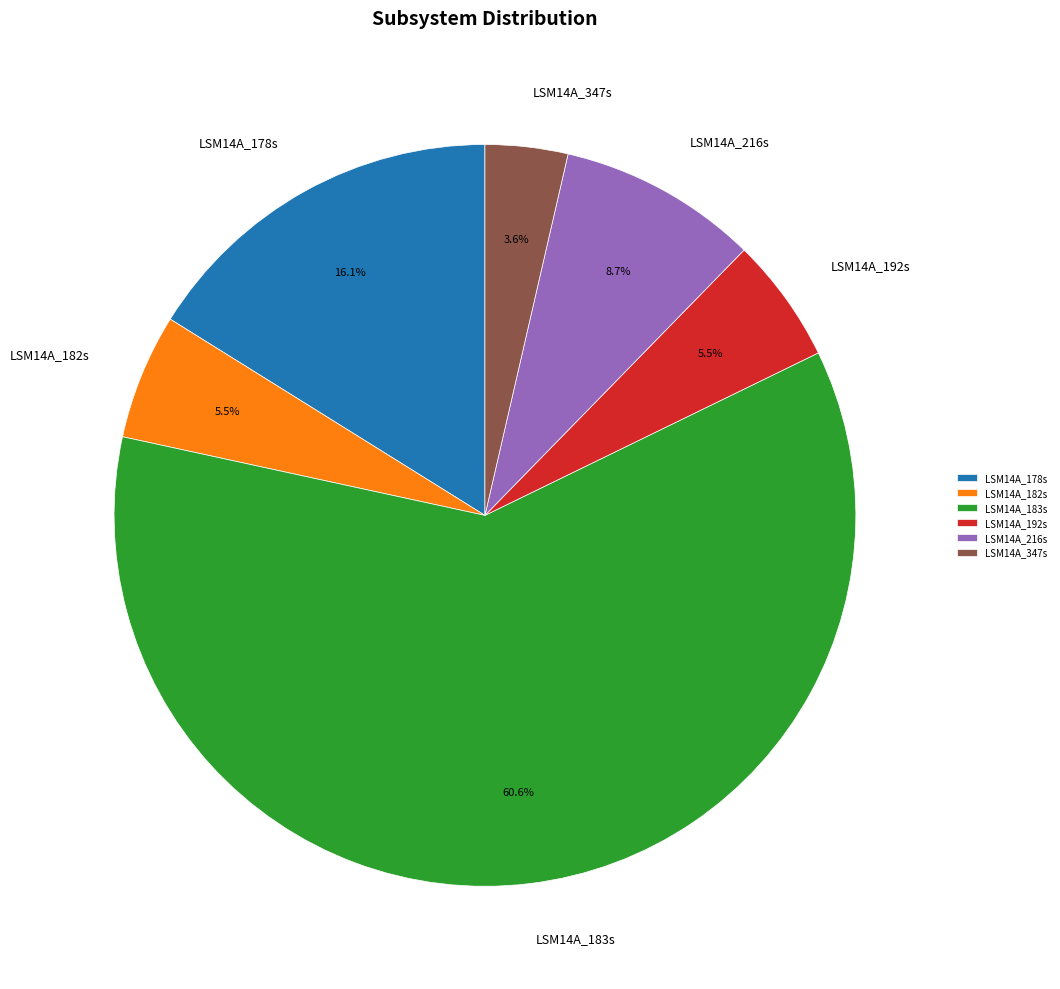

To the nearest percent, what portion does LSM14A_178s represent?

16%